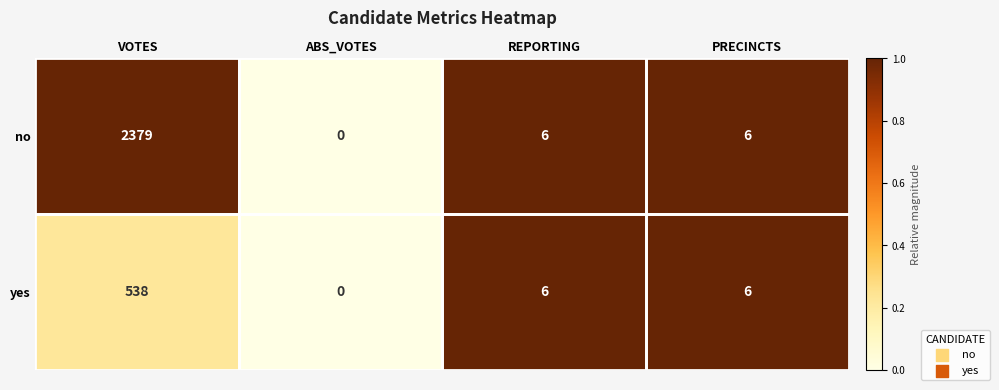

Which series has the largest total across all categories?

no